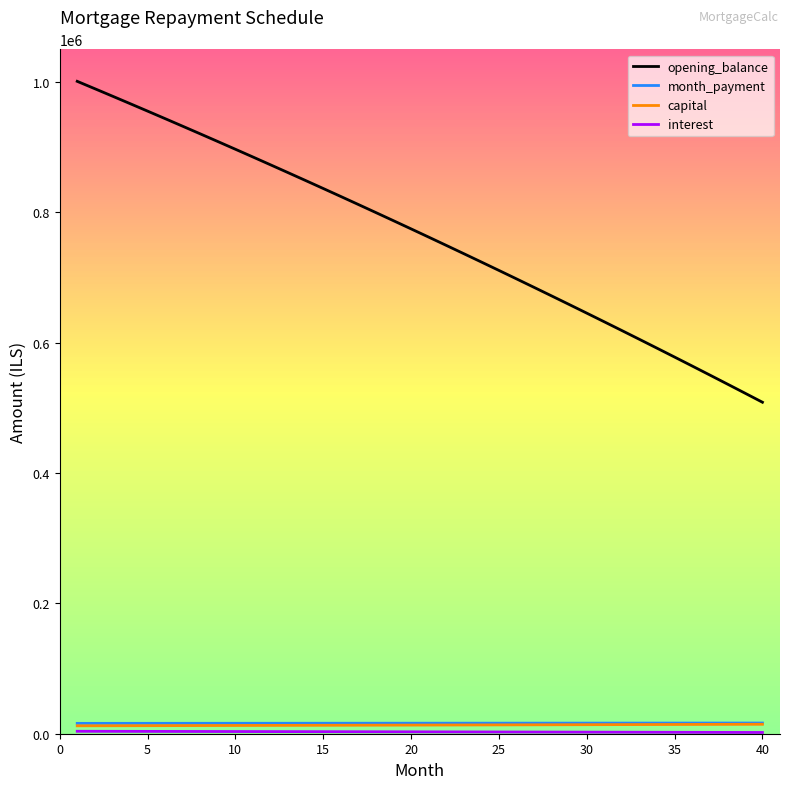

True or false: opening_balance and capital intersect in this chart.

False